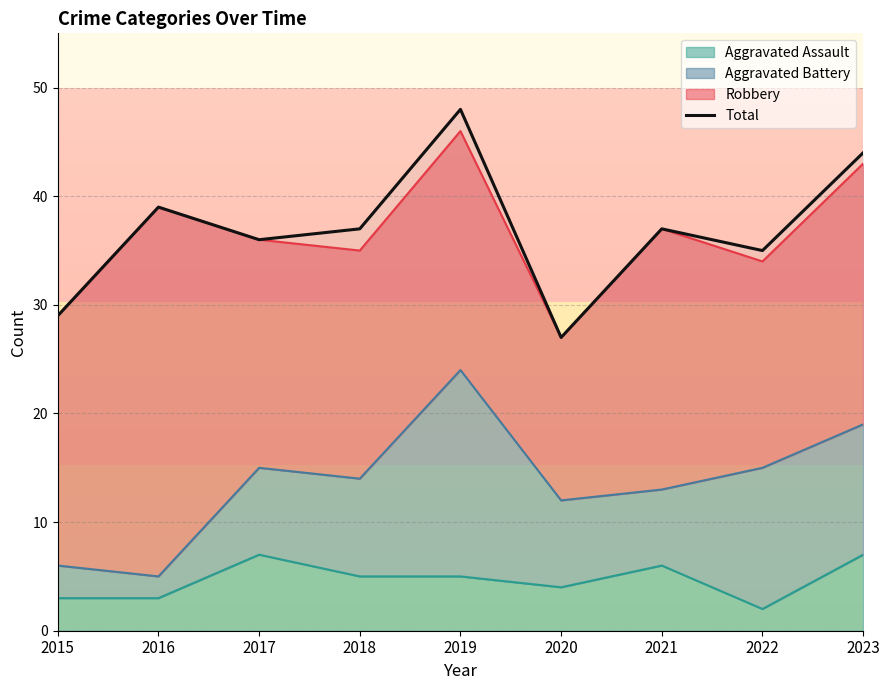

What is the difference between the values at 2020 and 2016?

12